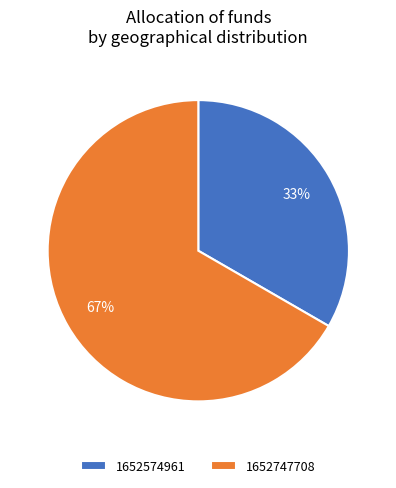

True or false: 1652574961 accounts for 33% of the total.

True